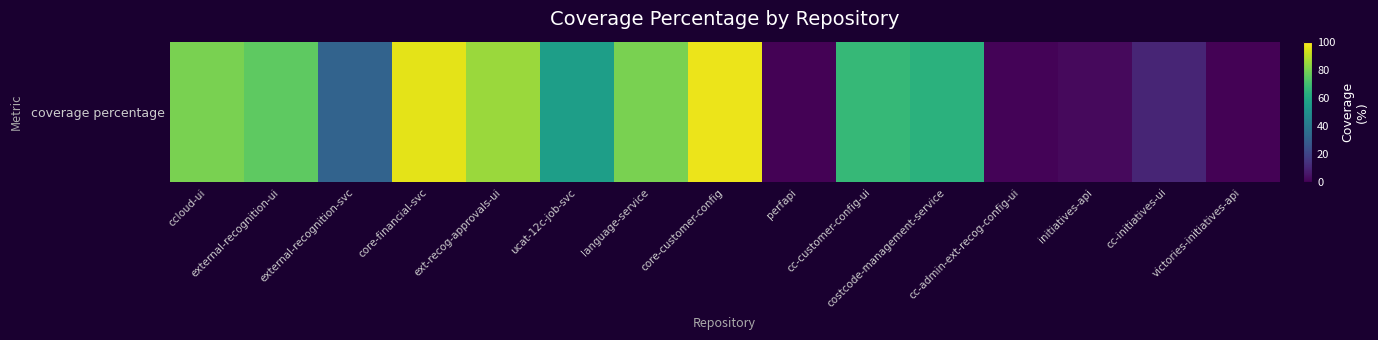

Rank the categories by value from highest to lowest.

core-customer-config, core-financial-svc, ext-recog-approvals-ui, ccloud-ui, language-service, external-recognition-ui, cc-customer-config-ui, costcode-management-service, ucat-12c-job-svc, external-recognition-svc, cc-initiatives-ui, initiatives-api, cc-admin-ext-recog-config-ui, perfapi, victories-initiatives-api